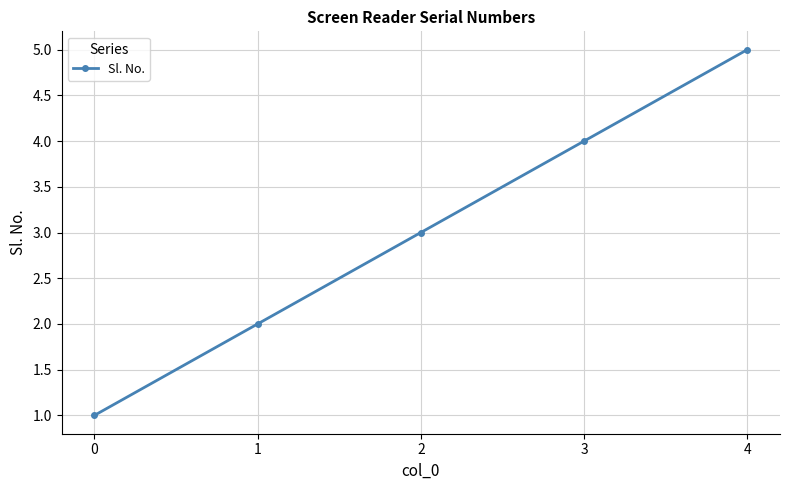

Reading right to left, transcribe all the data shown in this chart.

4=5	3=4	2=3	1=2	0=1